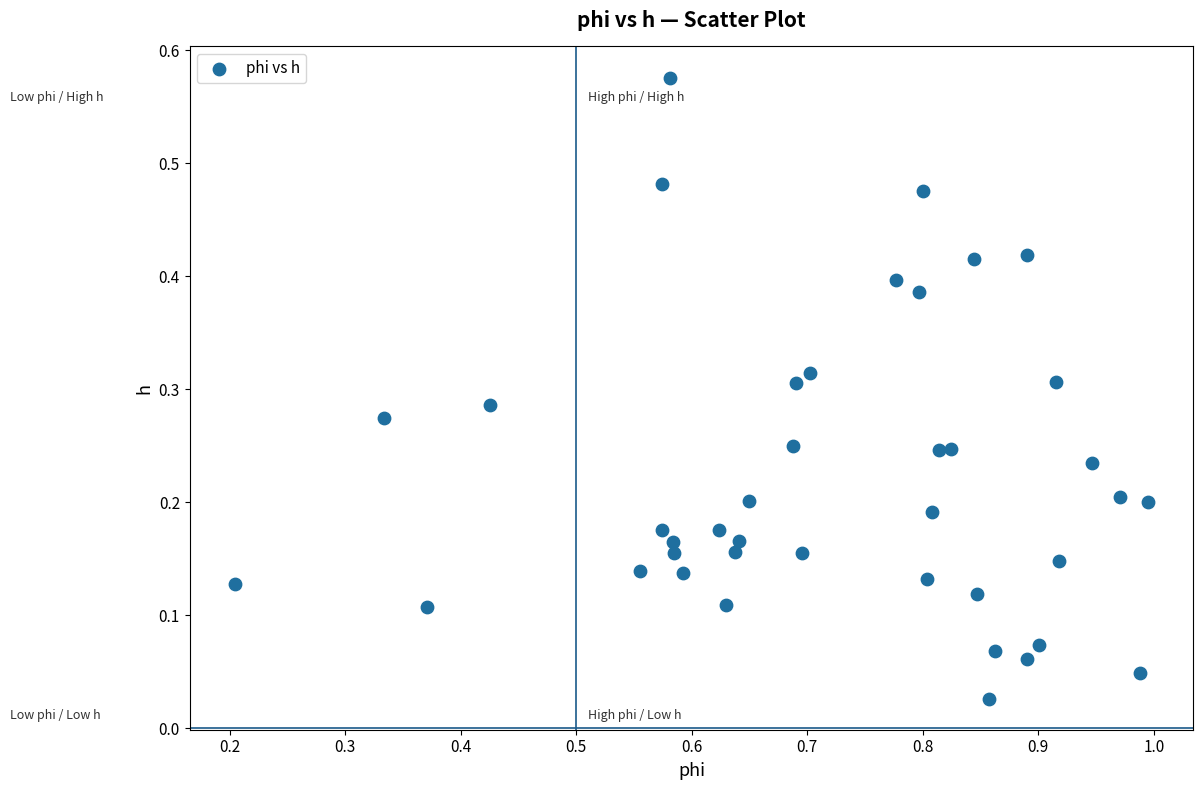

How many data points are displayed?

40